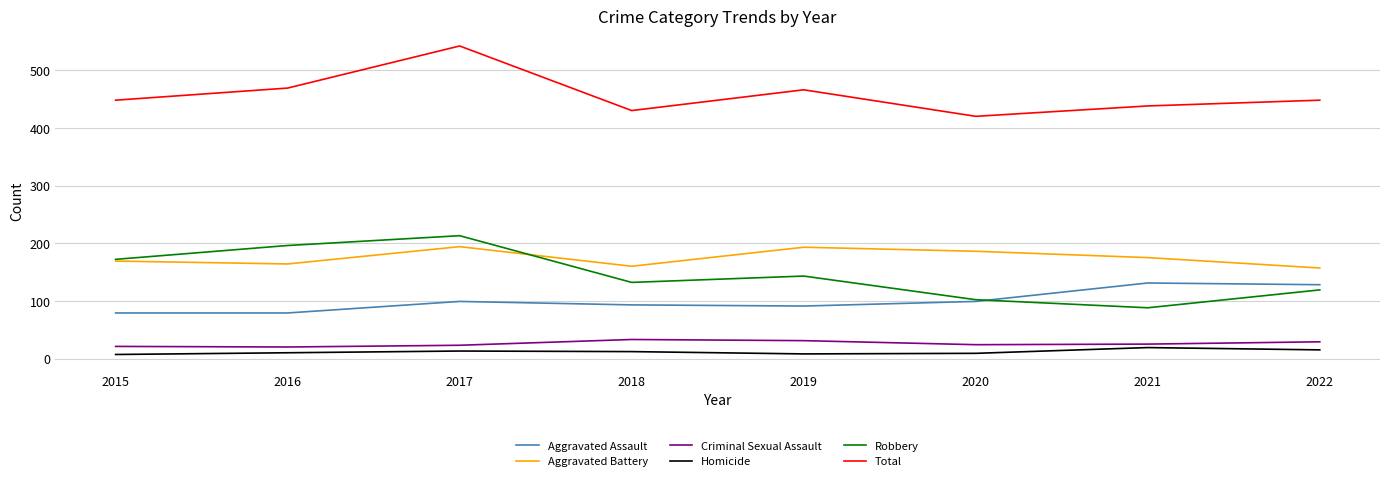

What are all the series names shown in the legend?

Aggravated Assault, Aggravated Battery, Criminal Sexual Assault, Homicide, Robbery, Total